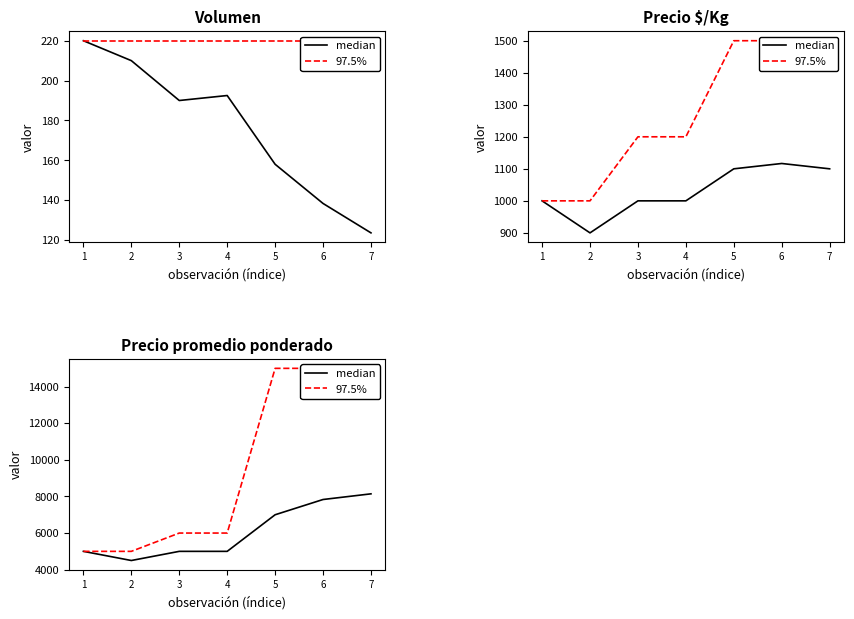

What is the difference between the 97.5% values at 5 and 4?

9000.0